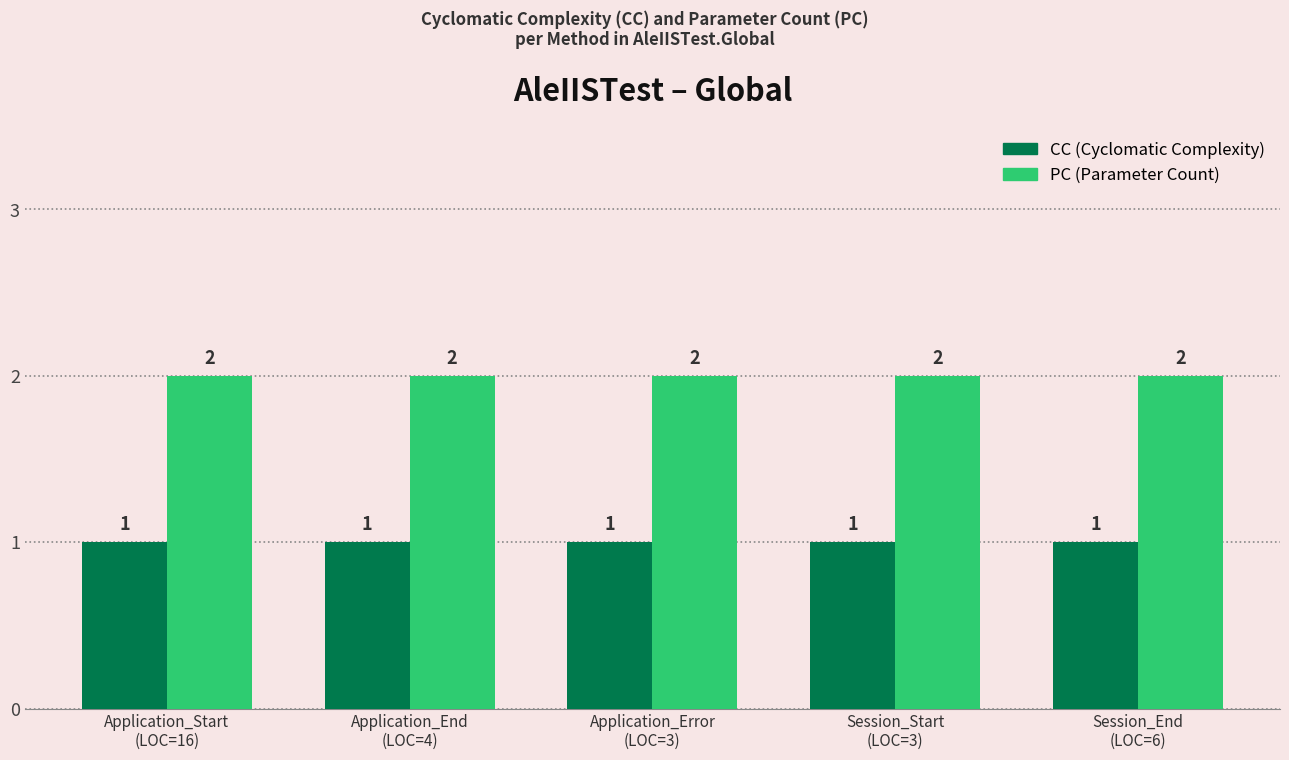

How many bars are there in total?

10